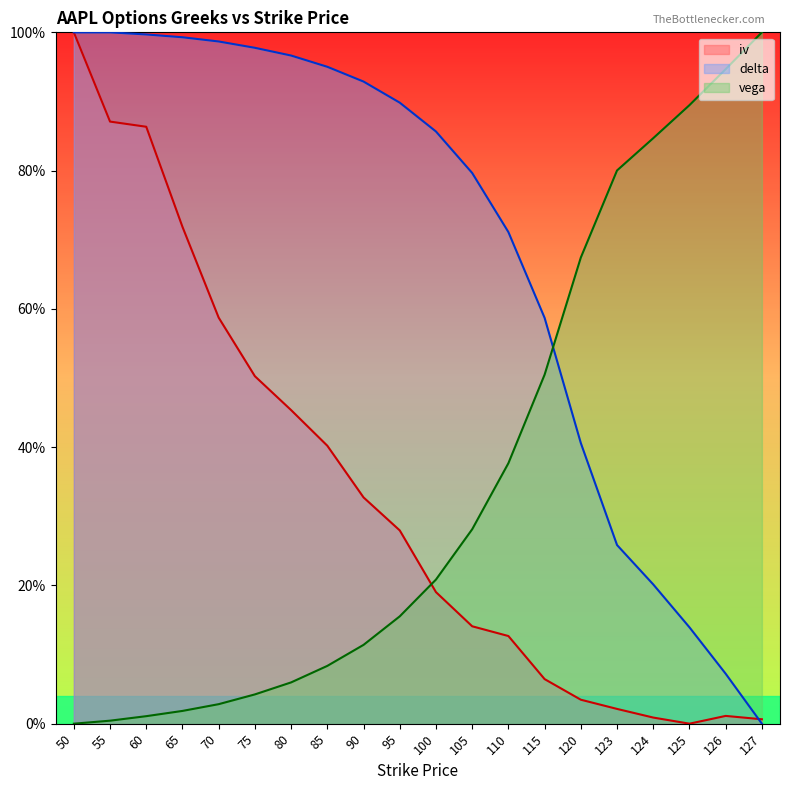

At which category is the sum across all series the highest?

50